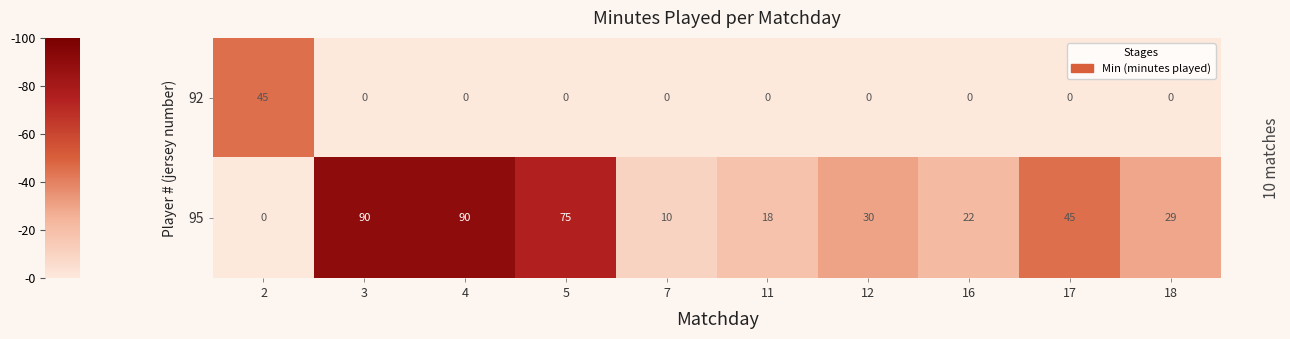

What is the total value across all series at 16?

22